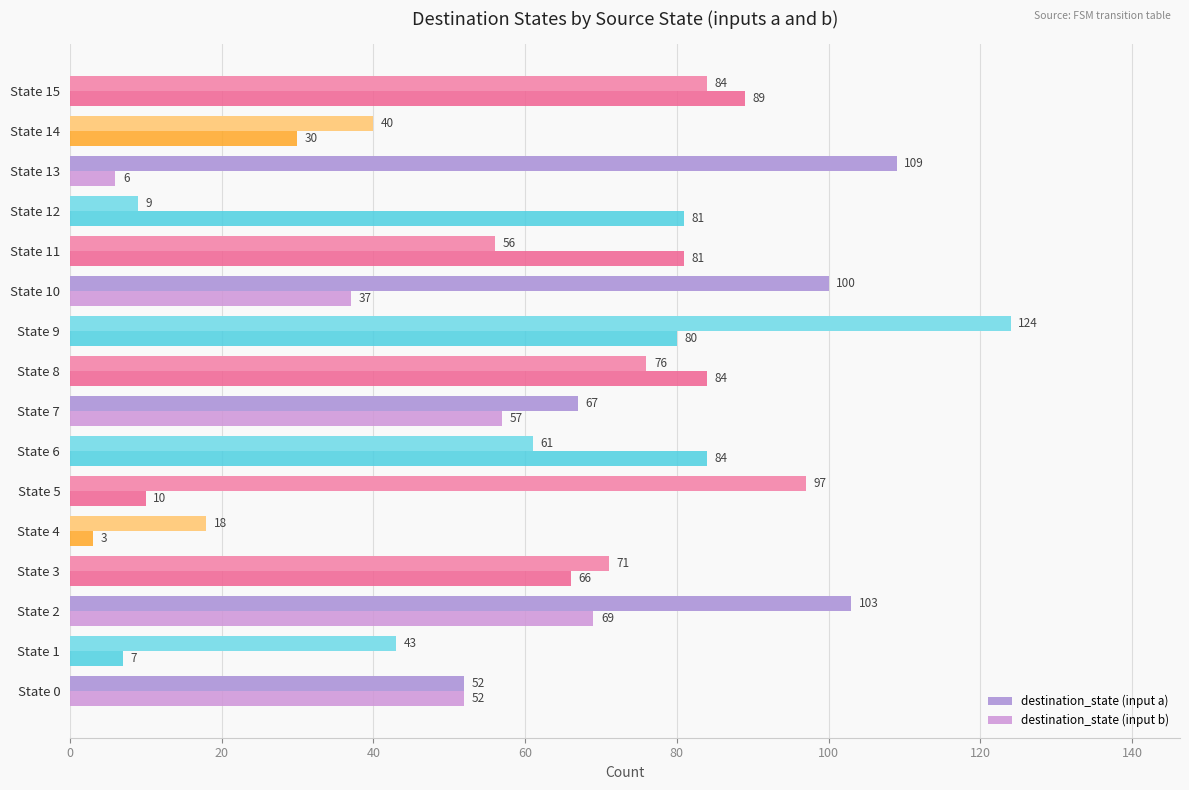

How many distinct data groups are displayed?

2